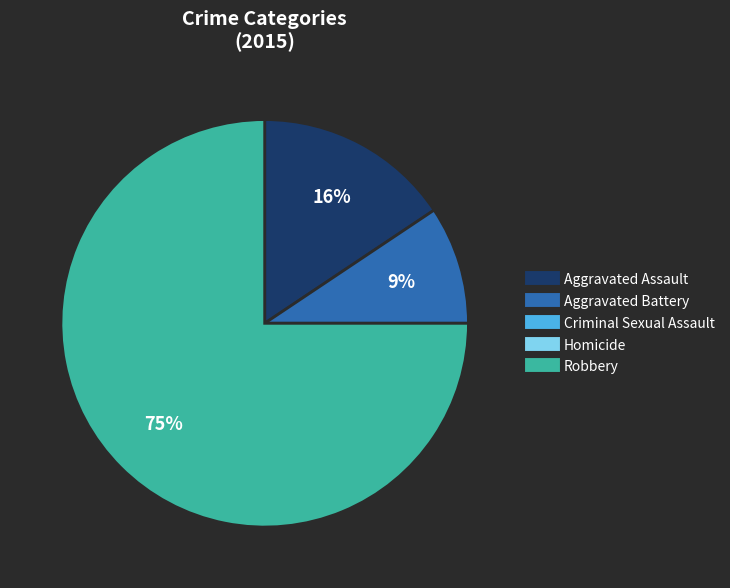

Between Aggravated Assault and Aggravated Battery, which is larger?

Aggravated Assault